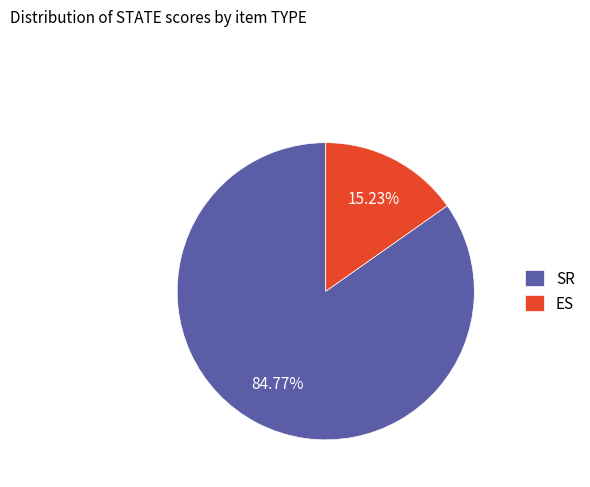

What is the smallest slice in the pie chart?

ES